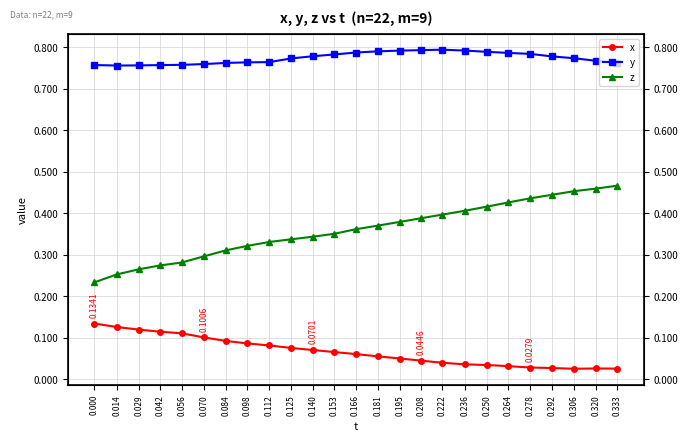

Is the value of y at 0.070 greater than the value of z at 0.166?

Yes